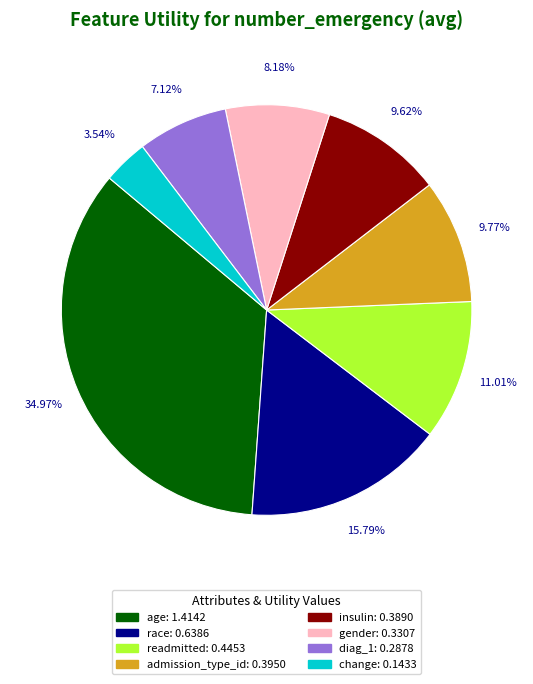

To the nearest percent, what portion does age represent?

35%